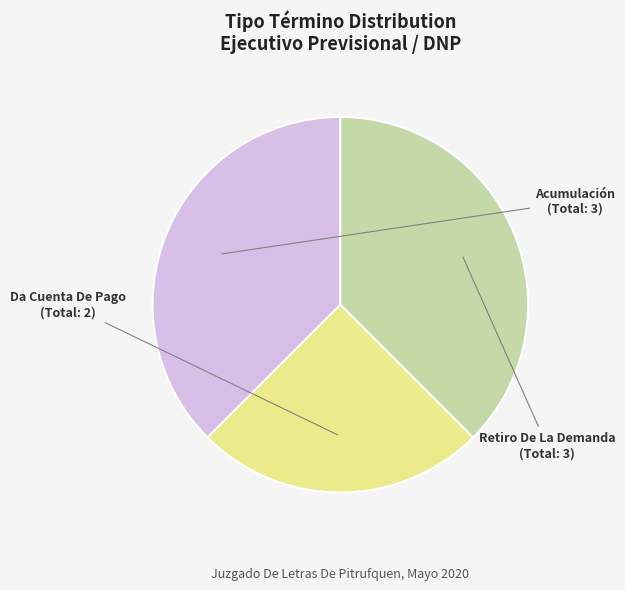

Is there a majority slice in this chart?

No